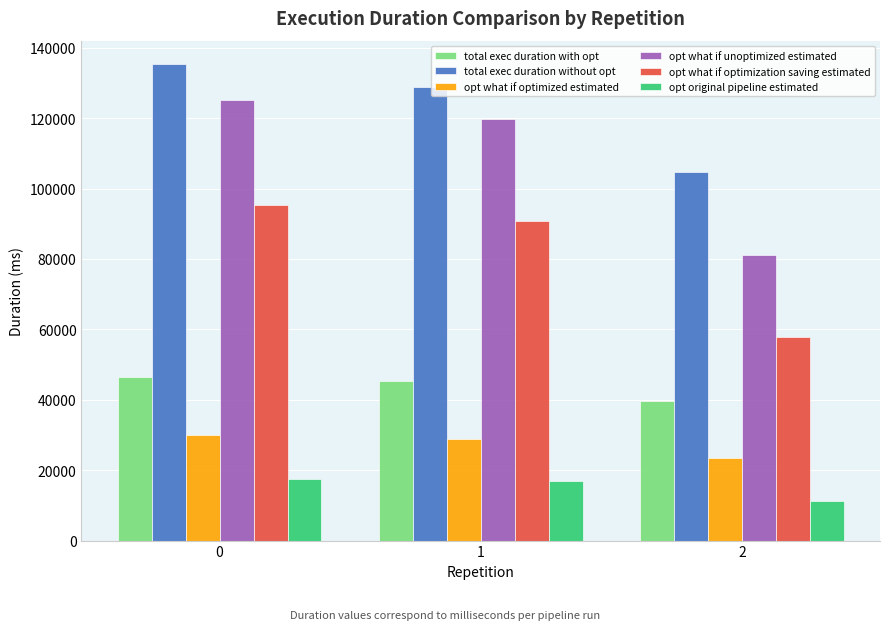

Reading right to left, transcribe all the data shown in this chart.

total exec duration with opt: 39748.5	45299.0	46364.2
total exec duration without opt: 104780.9	128869.8	135238.2
opt what if optimized estimated: 23362.8	28961.4	29905.5
opt what if unoptimized estimated: 81103.1	119747.2	125253.8
opt what if optimization saving estimated: 57740.4	90785.9	95348.3
opt original pipeline estimated: 11306.1	16825.3	17607.2